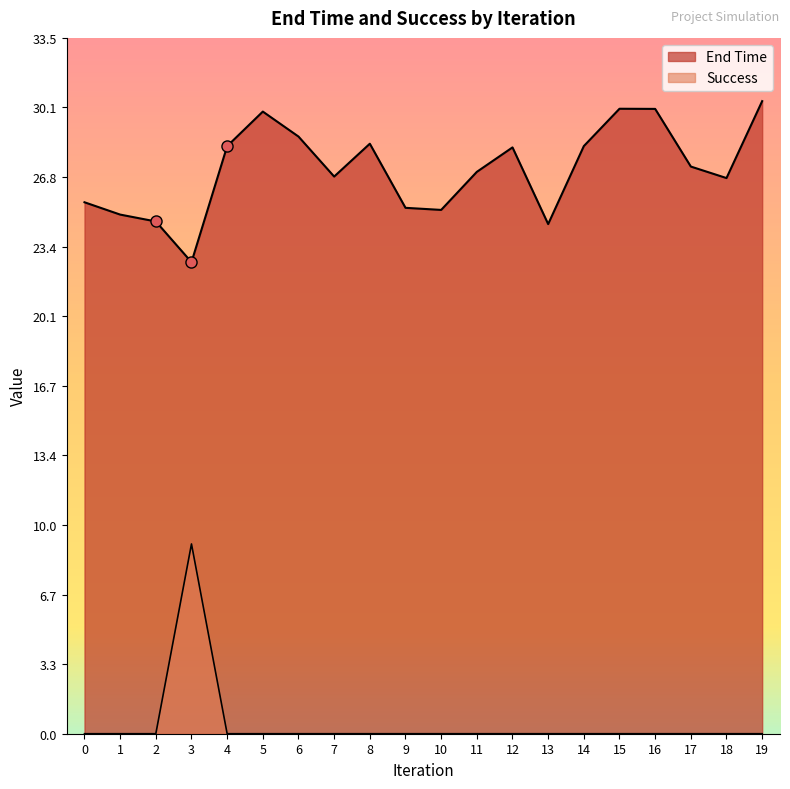

Rank the series by their maximum value, from highest to lowest.

End Time, Success